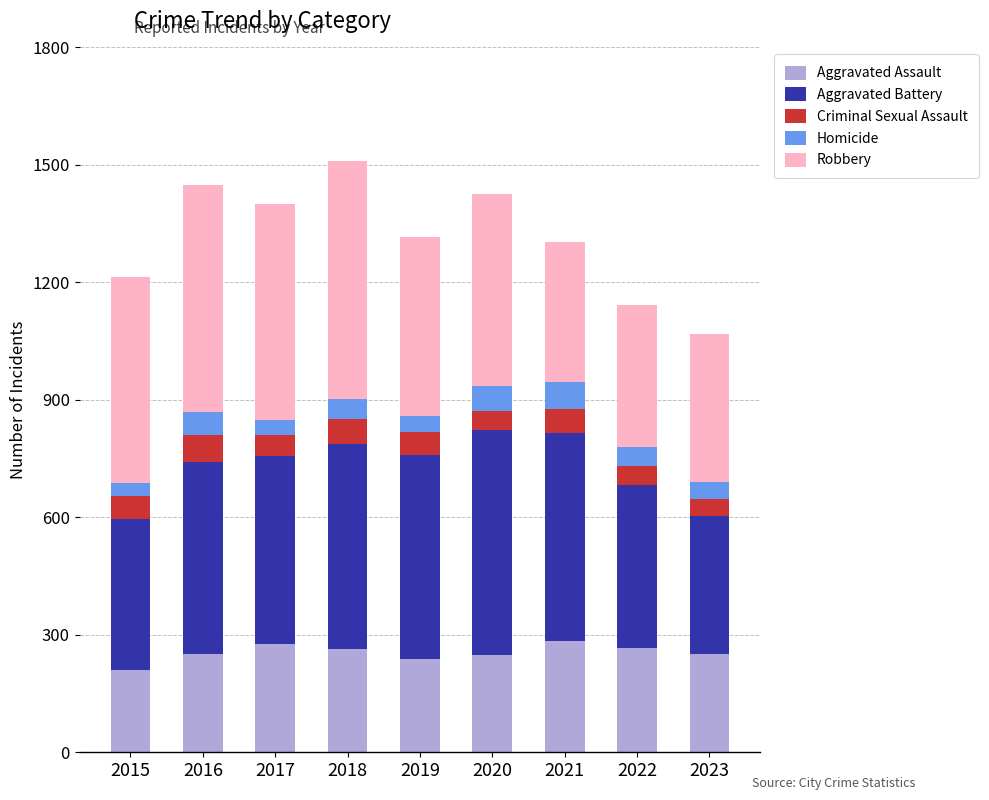

What is the lowest value of the Aggravated Assault series?

210